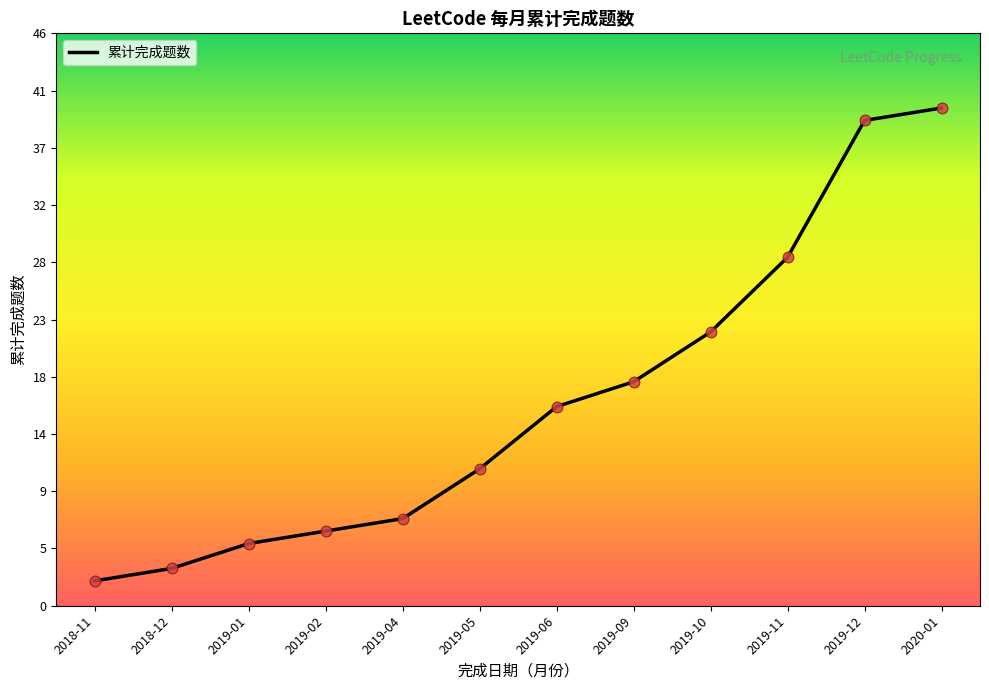

What is the change in value from 2018-11 to 2019-04?

+5